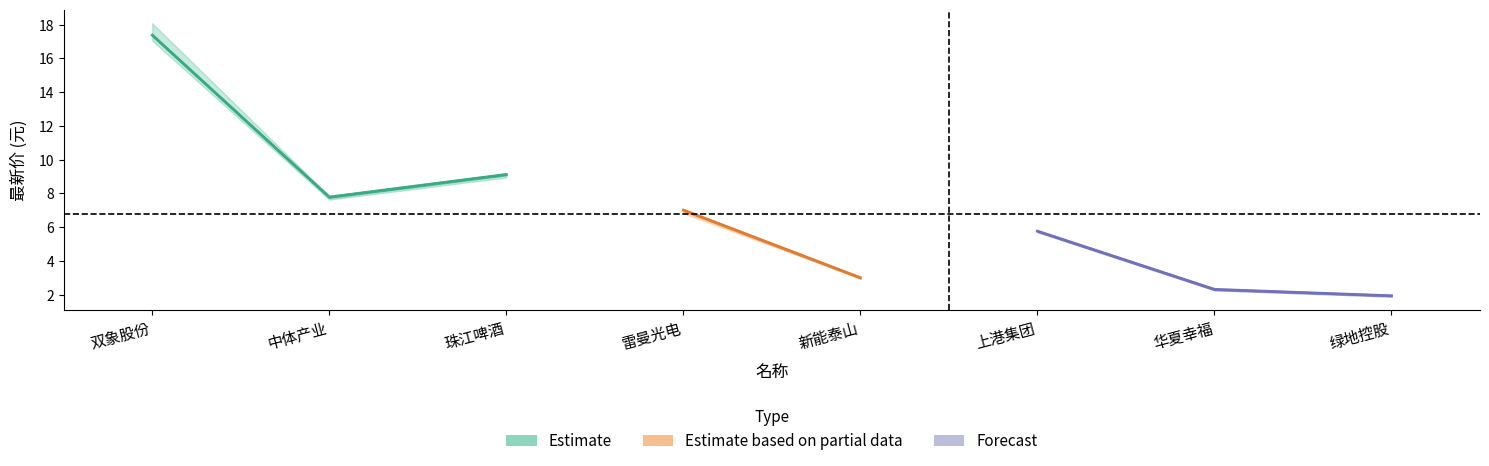

The value of 最新价_lower at 绿地控股 is 1.9. True or false?

True